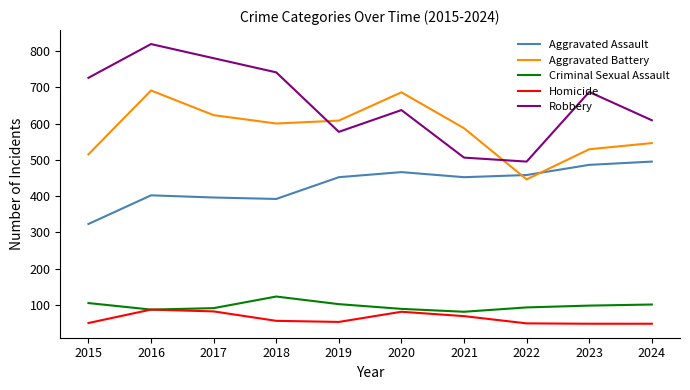

How many lines are shown in the chart?

5